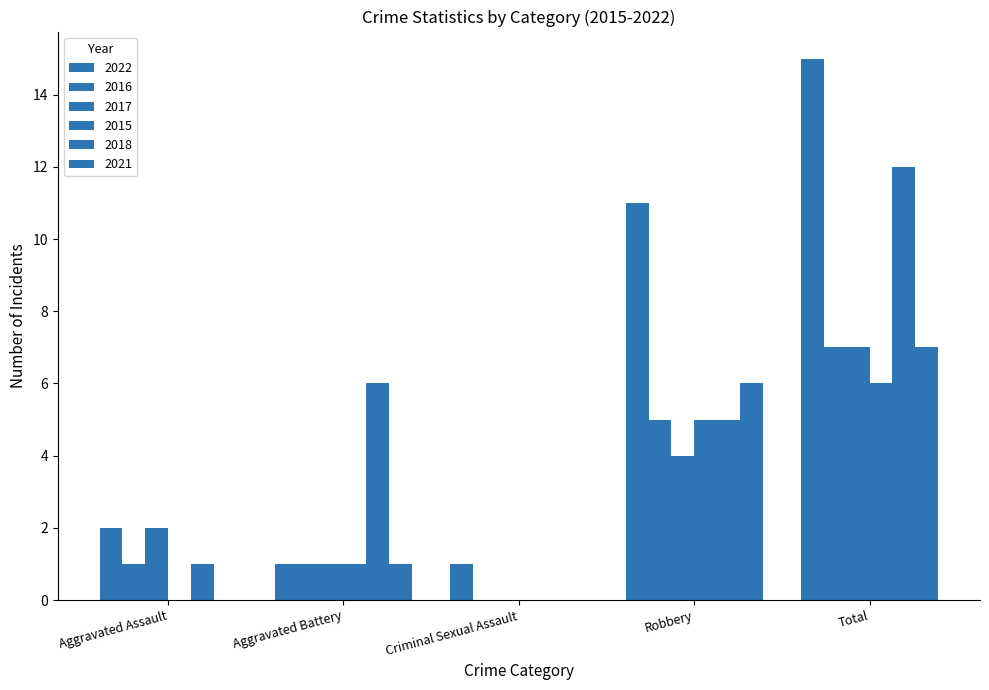

Is the value of 2018 at Criminal Sexual Assault greater than the value of 2016 at Total?

No